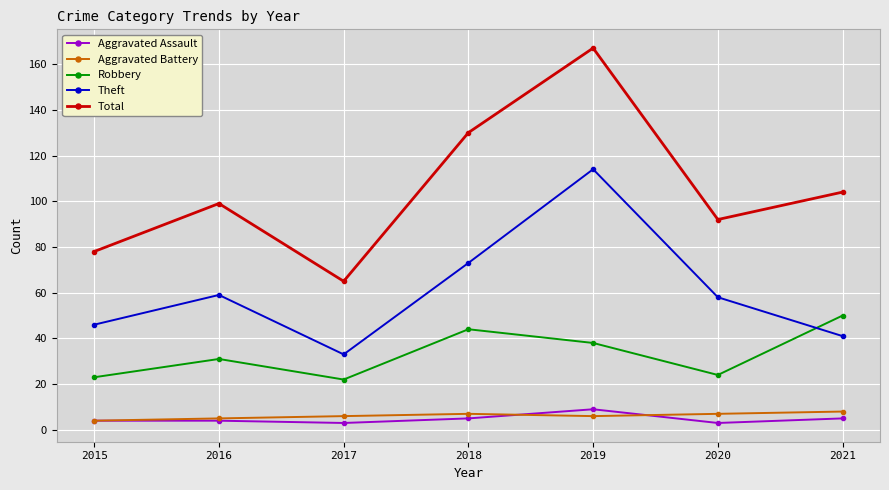

Which series changed the most between 2019 and 2020?

Total